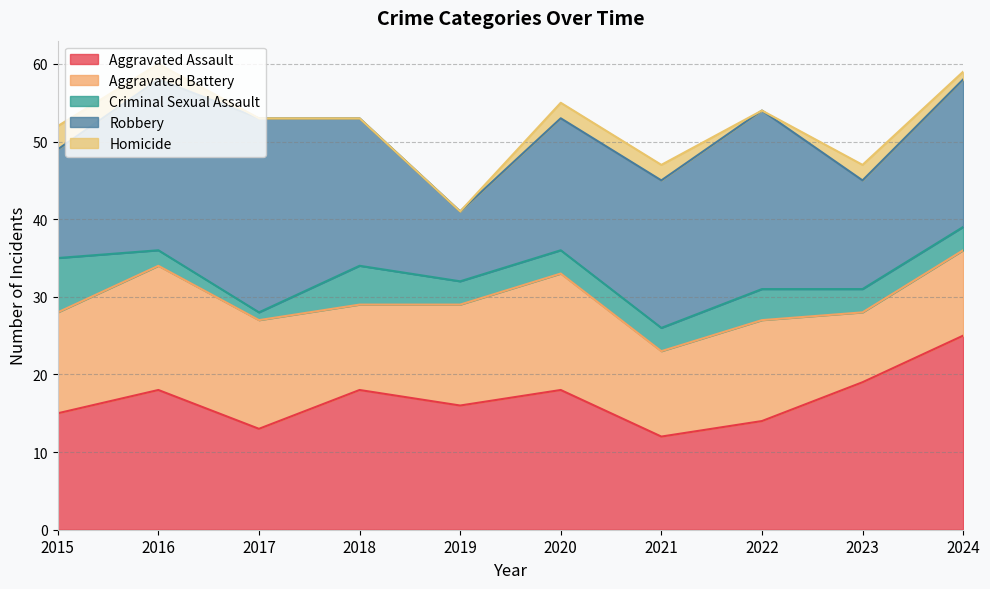

Does the chart have visible grid lines?

Yes